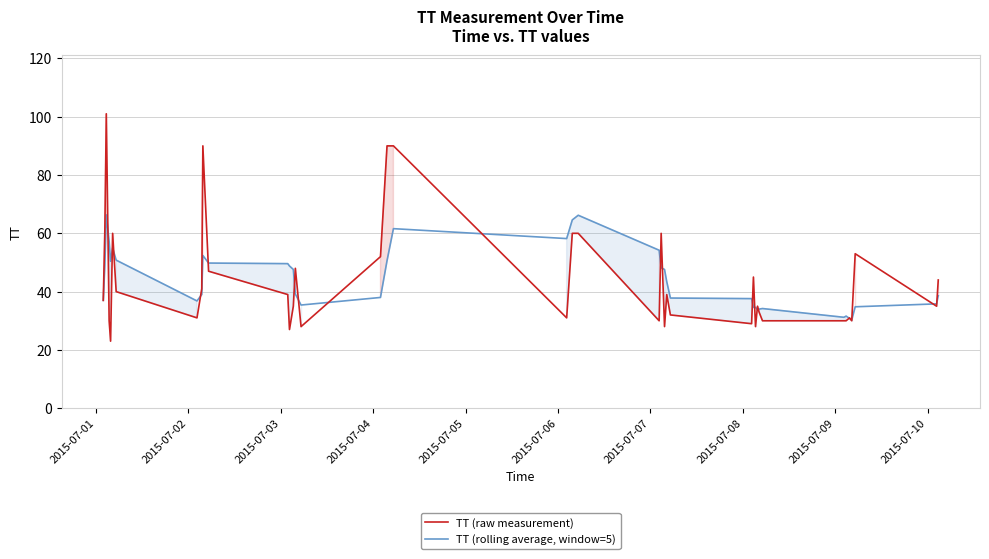

What is the maximum value for TT (rolling average, window=5)?

66.3